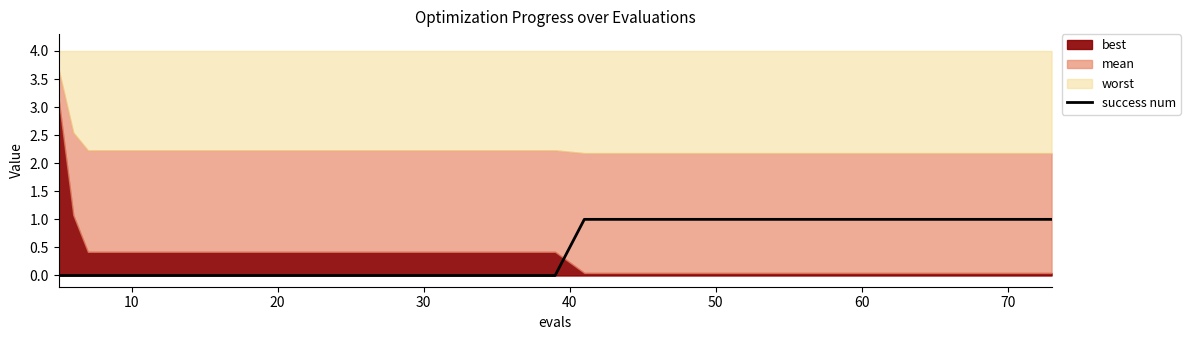

The value at 9 is -1. True or false?

False